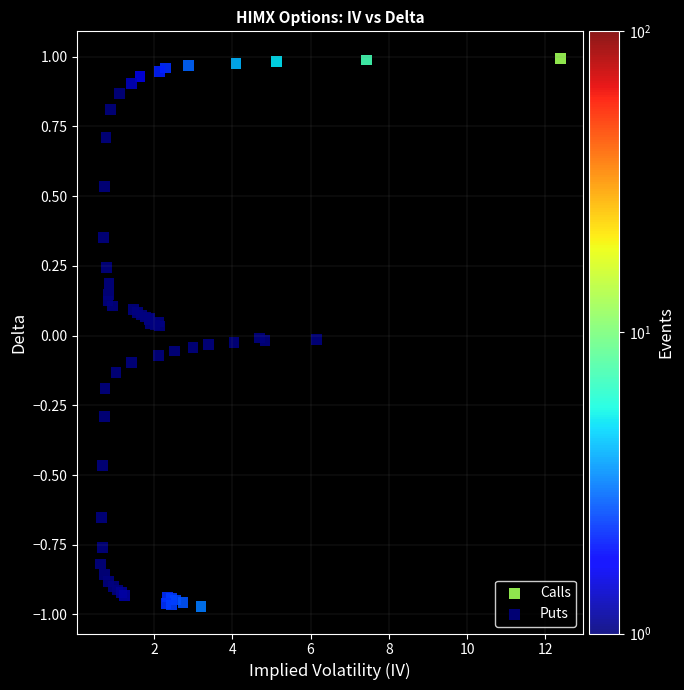

Which series has the widest spread of Y values?

Puts